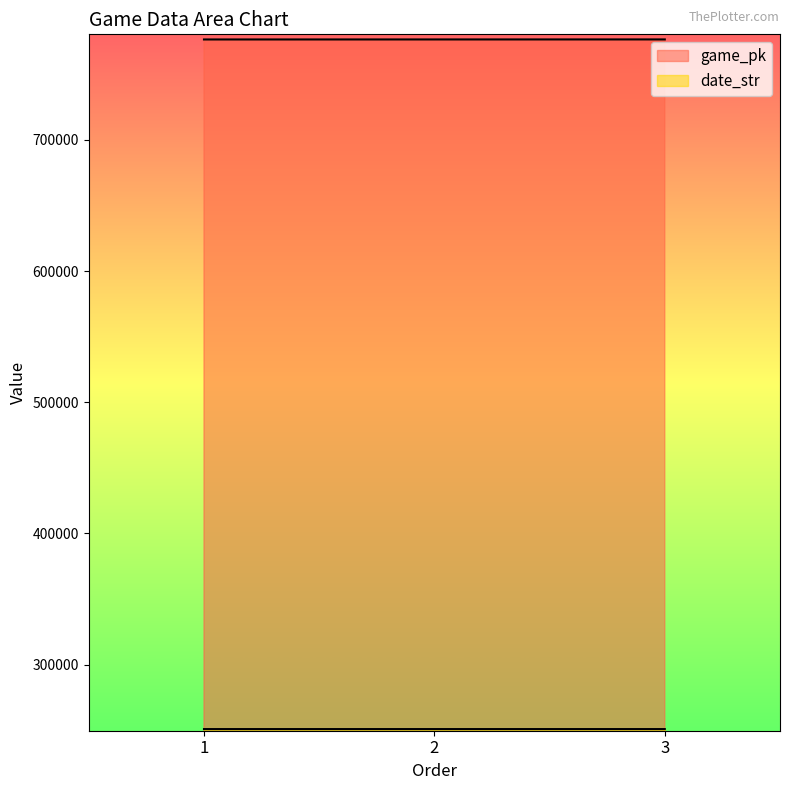

At which label does date_str first exceed 250824?

1